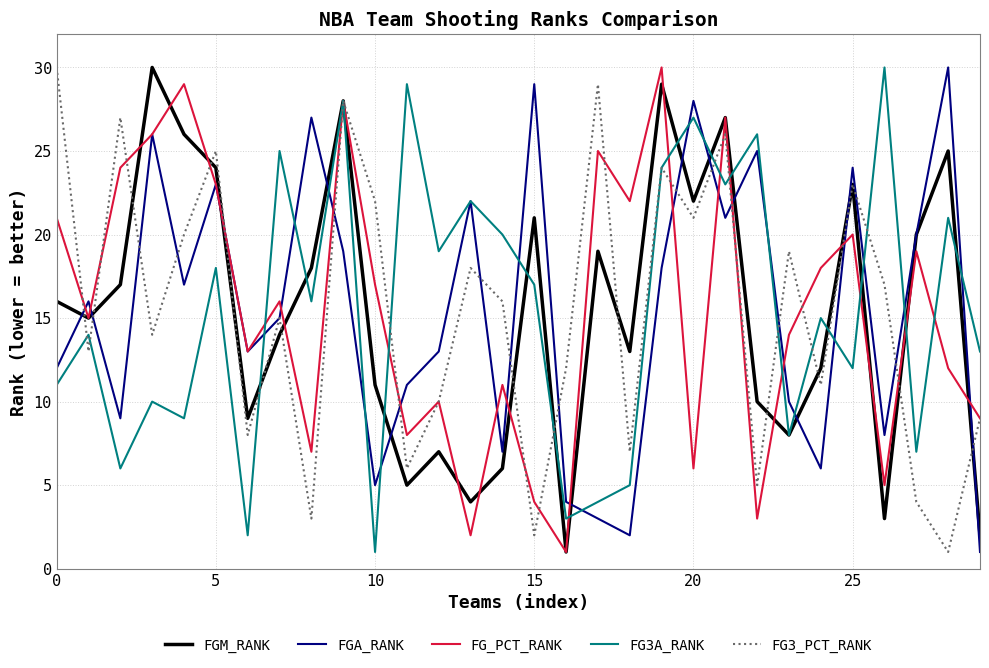

What is the sum of all FGA_RANK values?

464